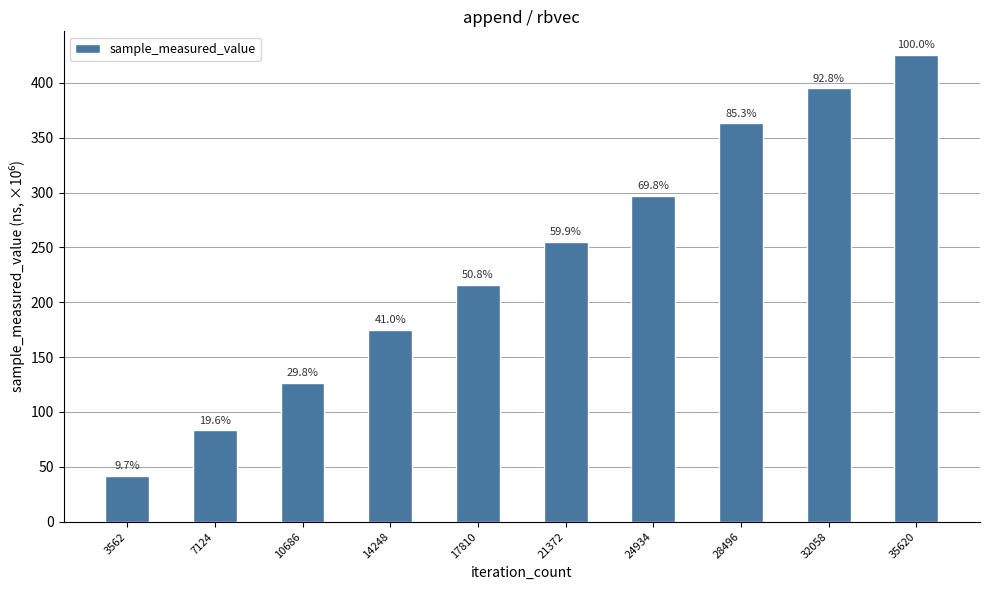

Does the chart contain any negative values?

No